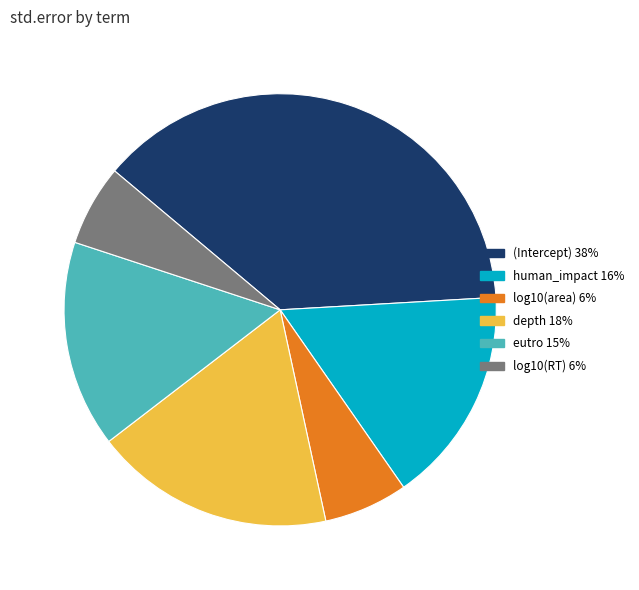

Is there a majority slice in this chart?

No